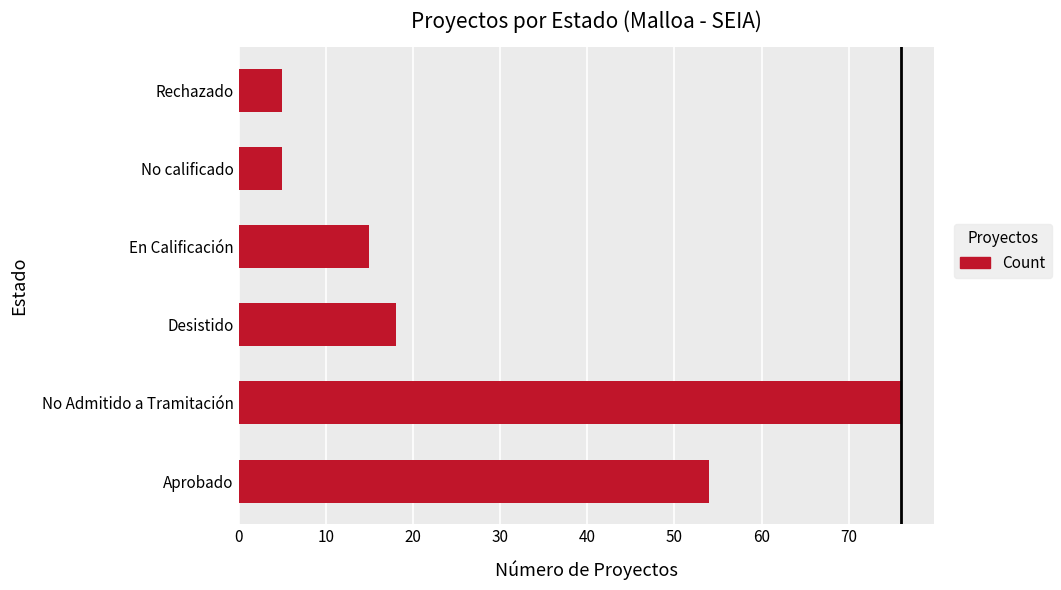

Is it true that the value at Rechazado is 8?

False